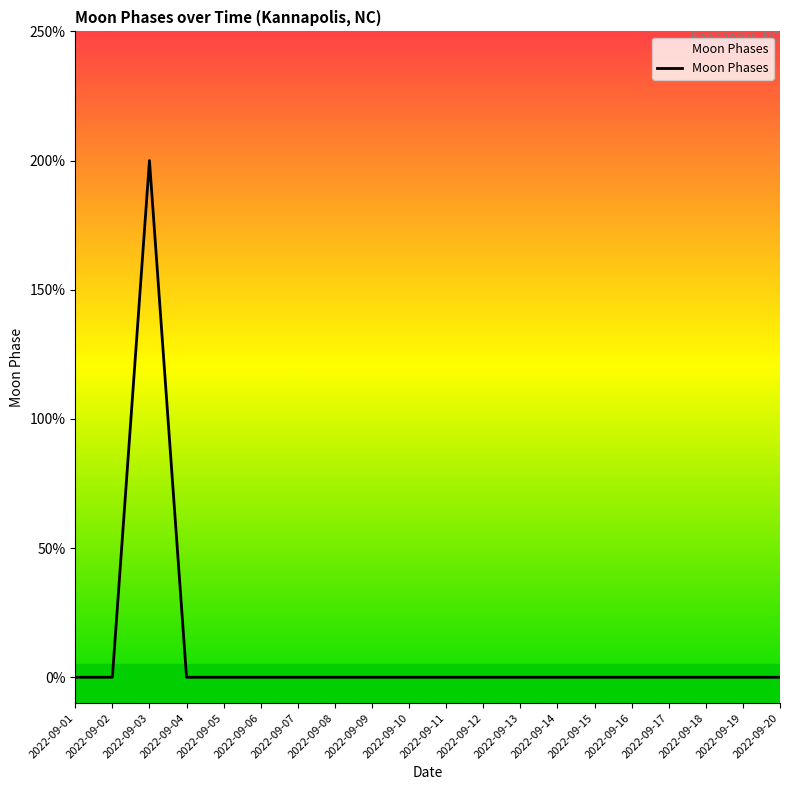

Is this an area chart (filled region under the line)?

No